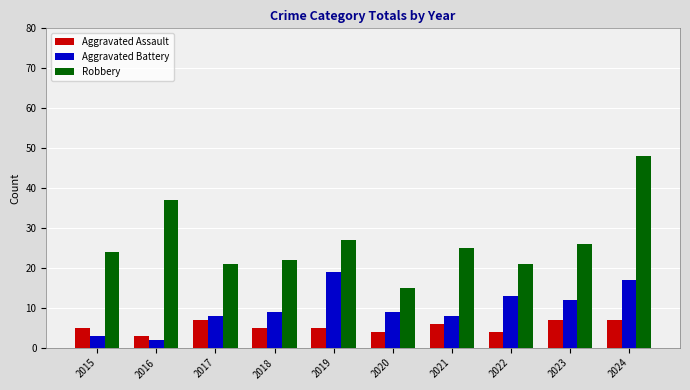

What is the maximum value shown in the chart?

48